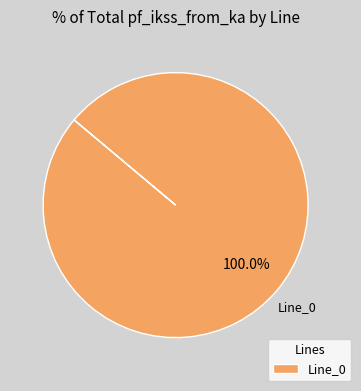

Count the number of slices in the pie.

1